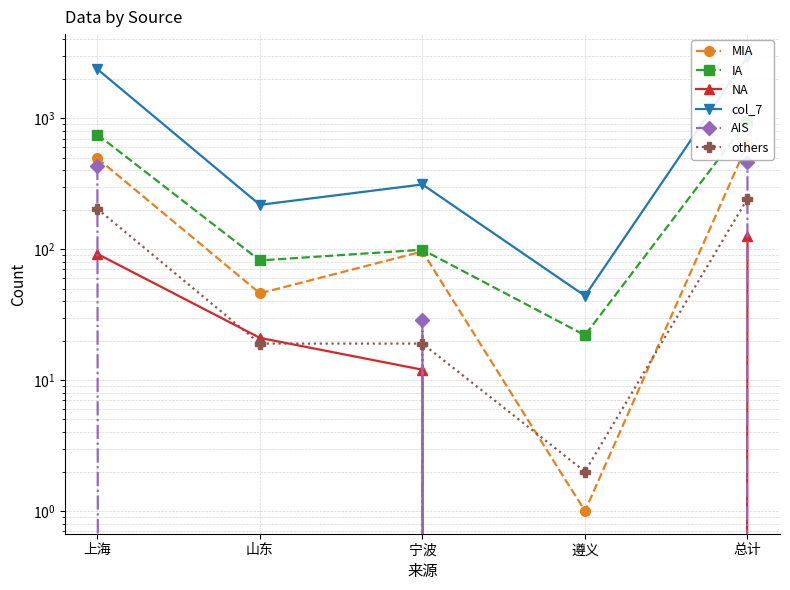

What is the value of the others point at the 2nd from the left?

19